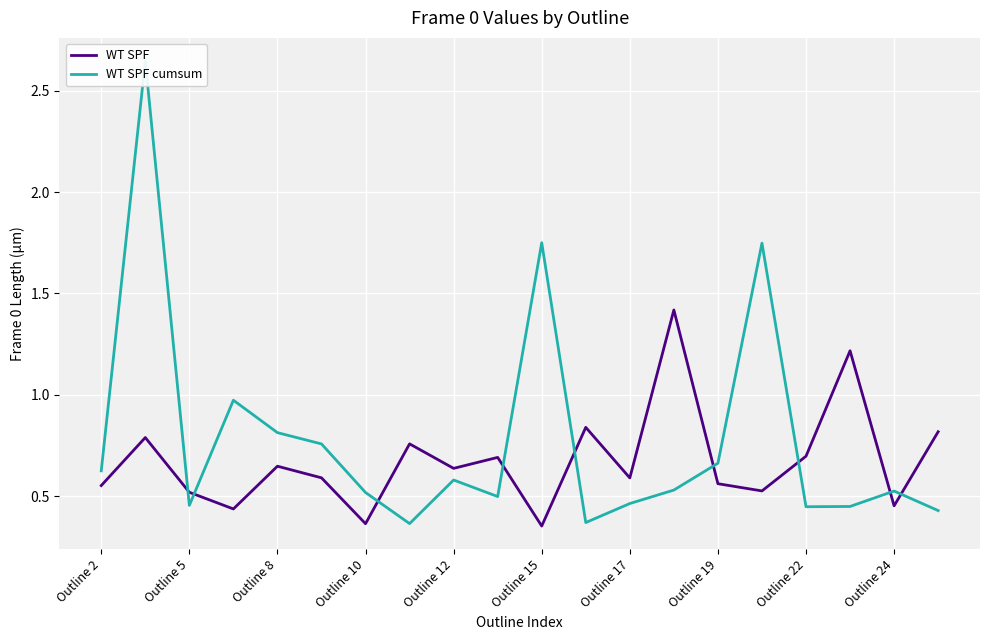

What are all the series names shown in the legend?

WT SPF, WT SPF cumsum